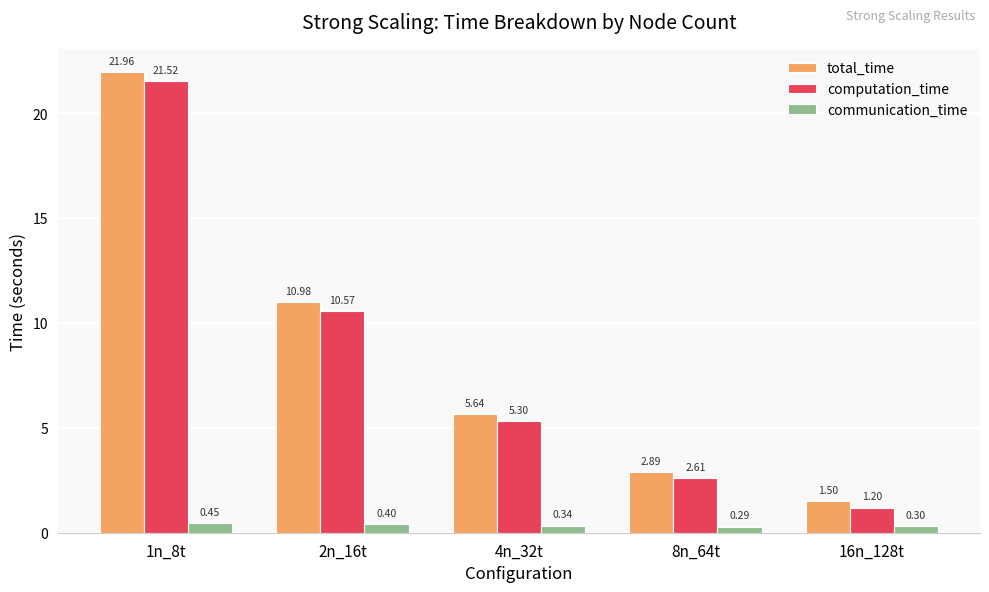

List the series in order of their peak value, highest first.

total_time, computation_time, communication_time